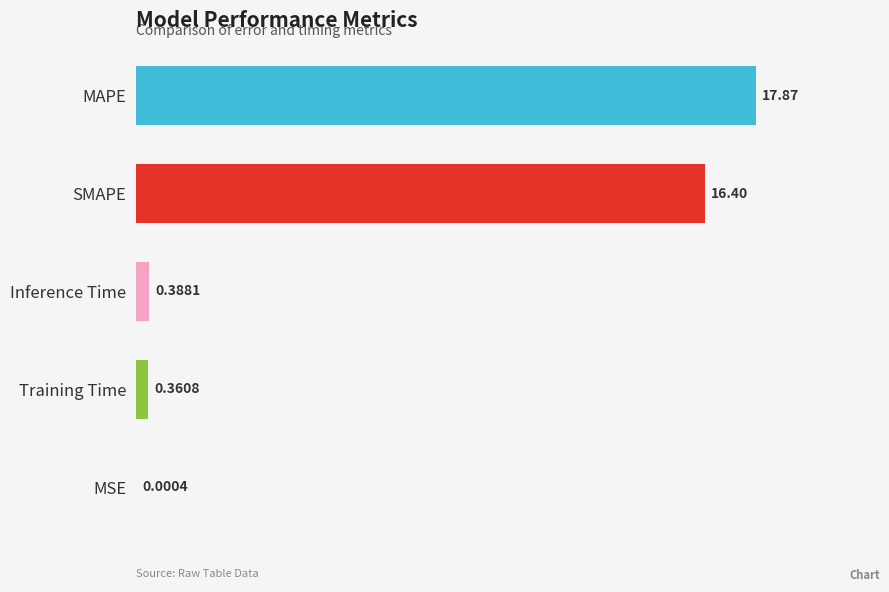

Does the chart contain stacked bars?

No